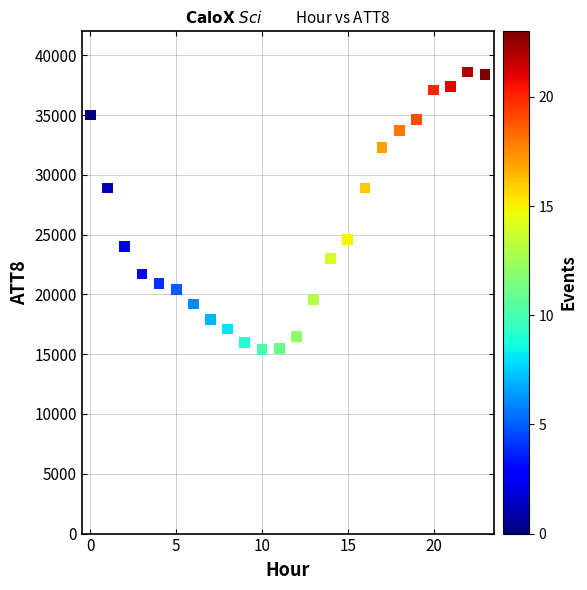

What is the range of Y values (max minus min)?

23200